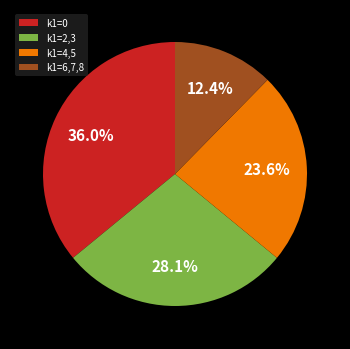

What is the smallest slice in the pie chart?

k1=6,7,8